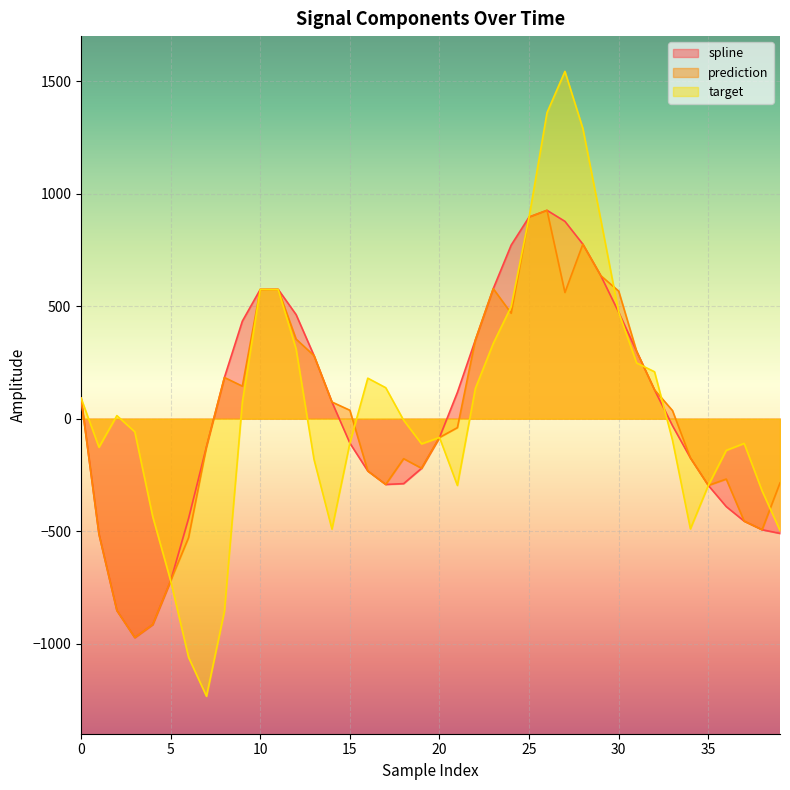

What is the spread (max minus min) of values at 30?

94.0